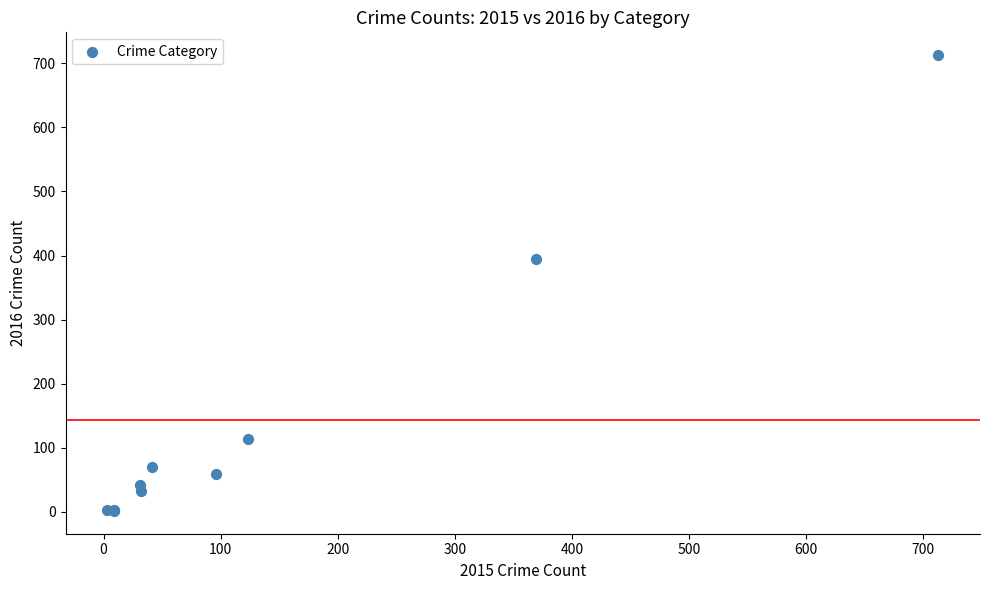

What Y value in the scatter plot is closest to 357?

394